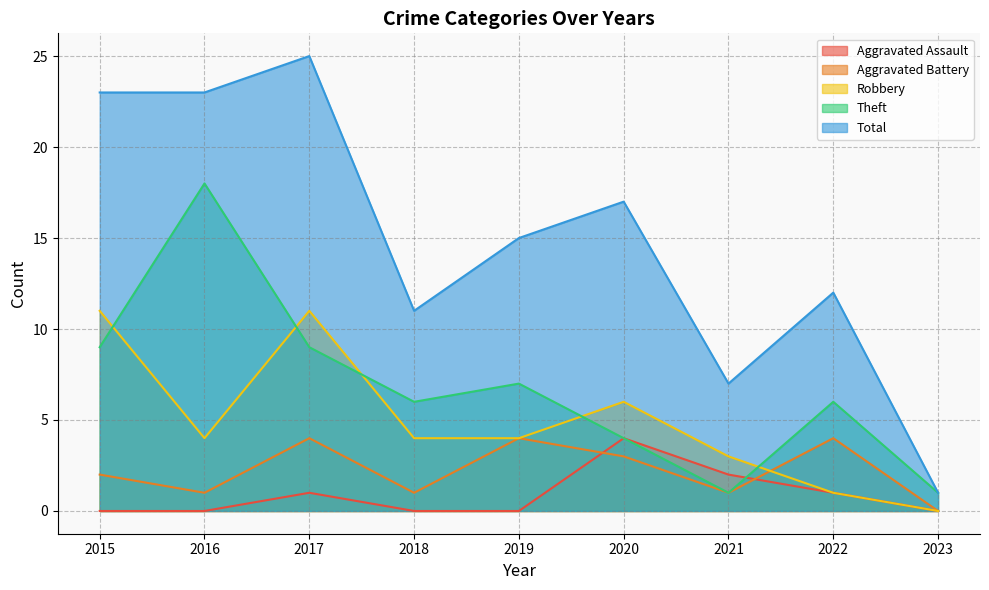

Which series ends up on top after the final intersection of Aggravated Battery and Robbery?

Aggravated Battery